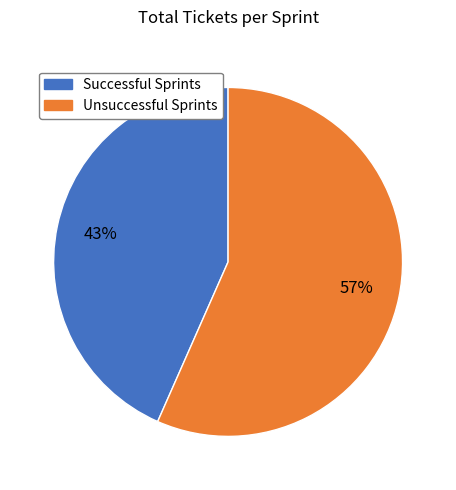

How many slices are in this pie chart?

2